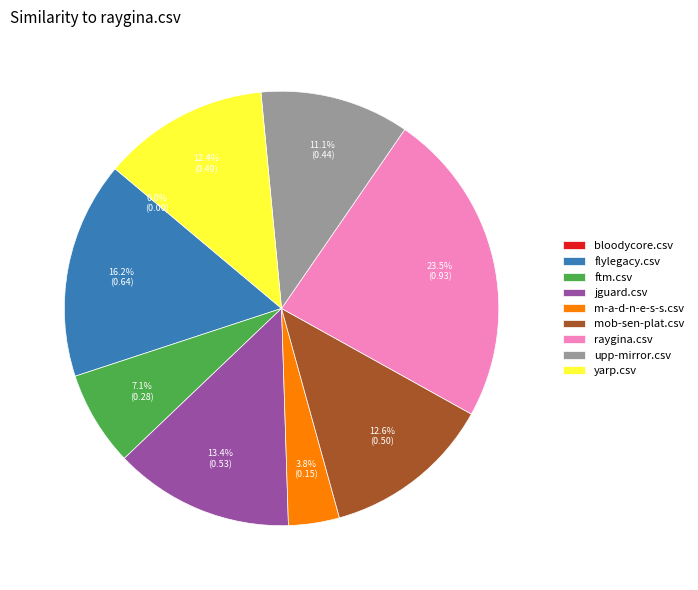

What percentage is NOT represented by flylegacy.csv?

83.8%